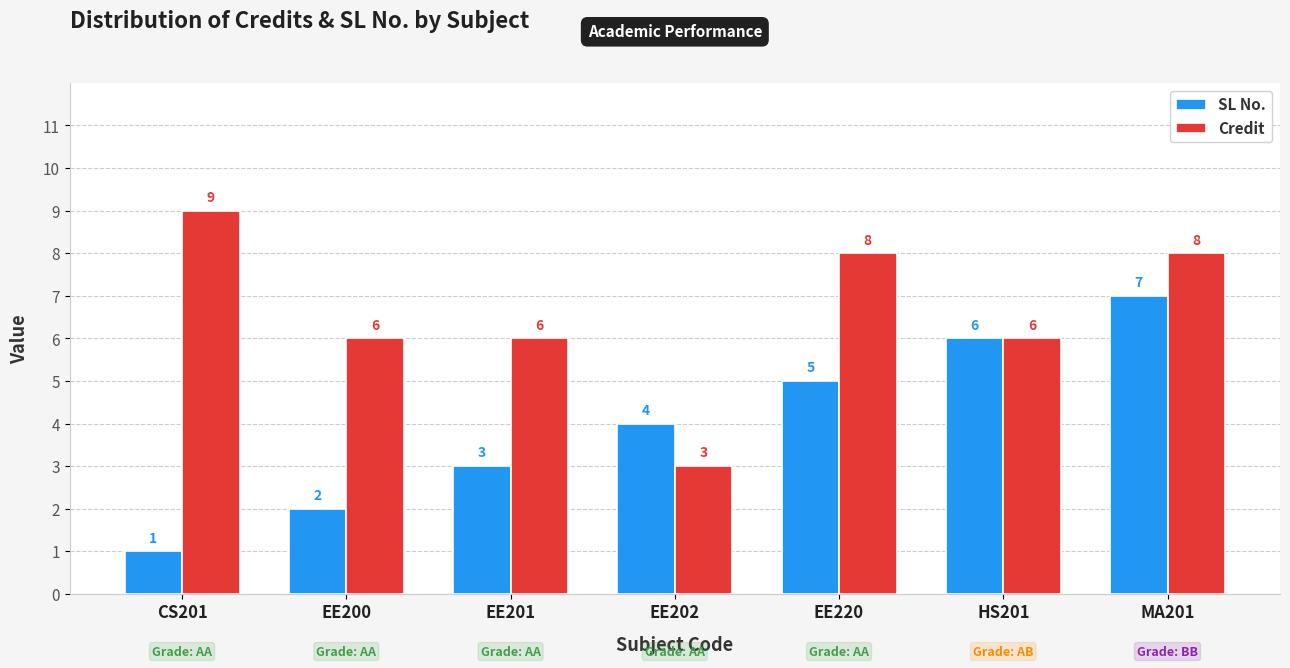

Which series changed the most between CS201 and EE201?

Credit